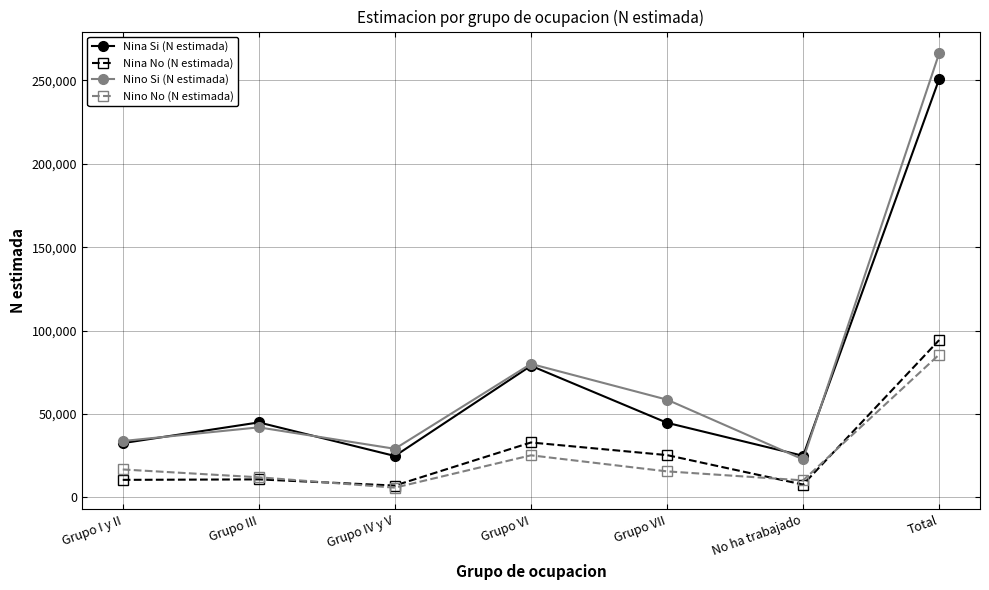

In Nino No (N estimada), how many points are lower than both neighbors (excluding endpoints)?

2